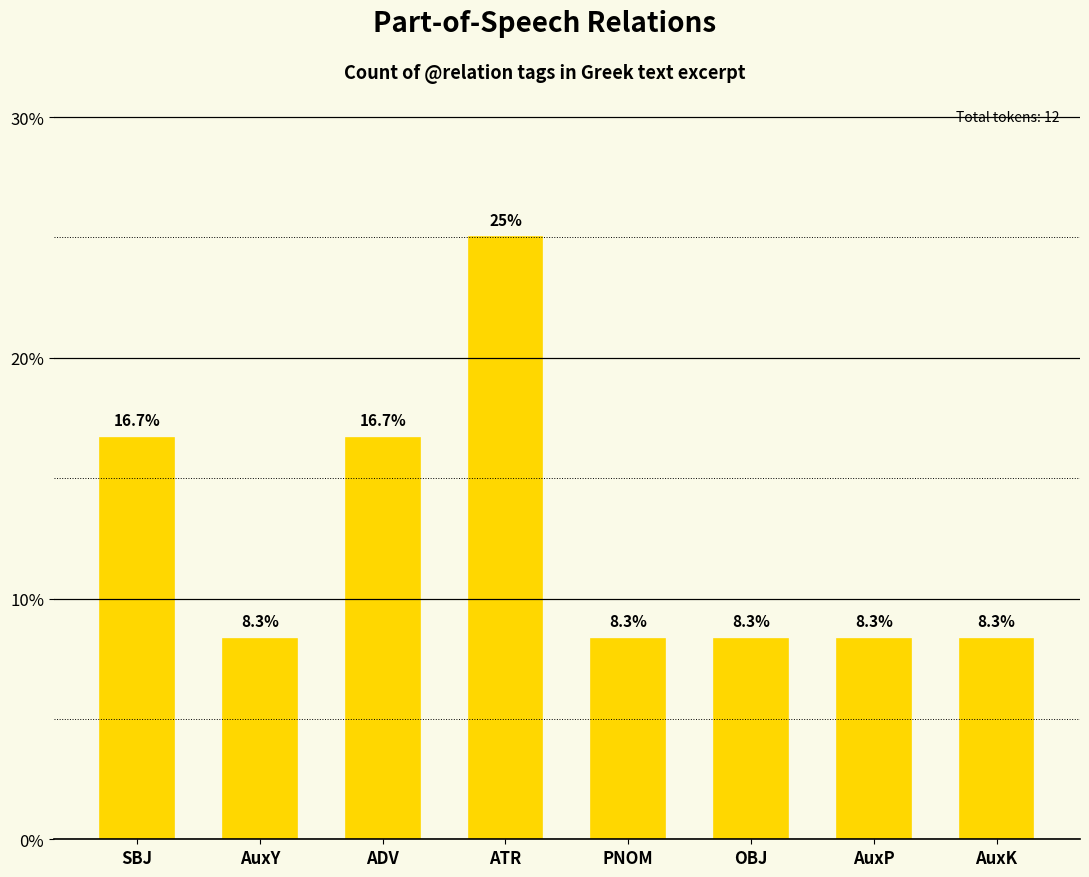

Read the value at AuxK.

8.3